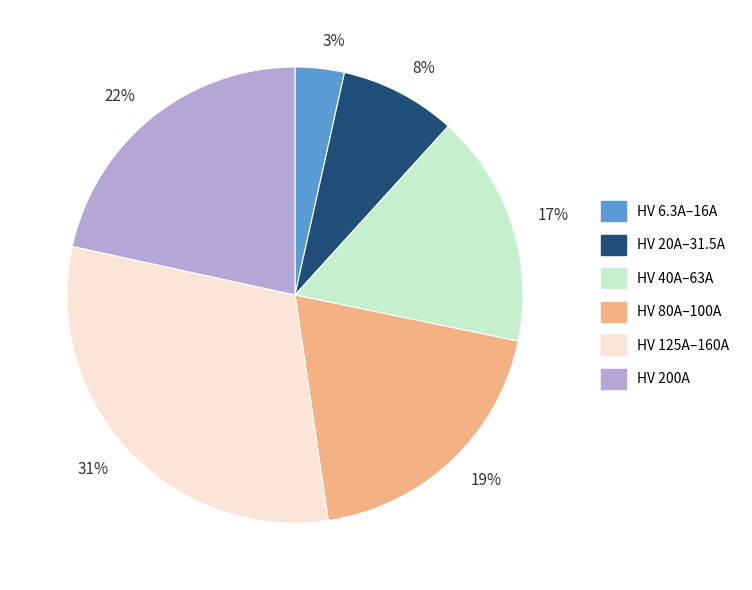

Count the number of slices in the pie.

6